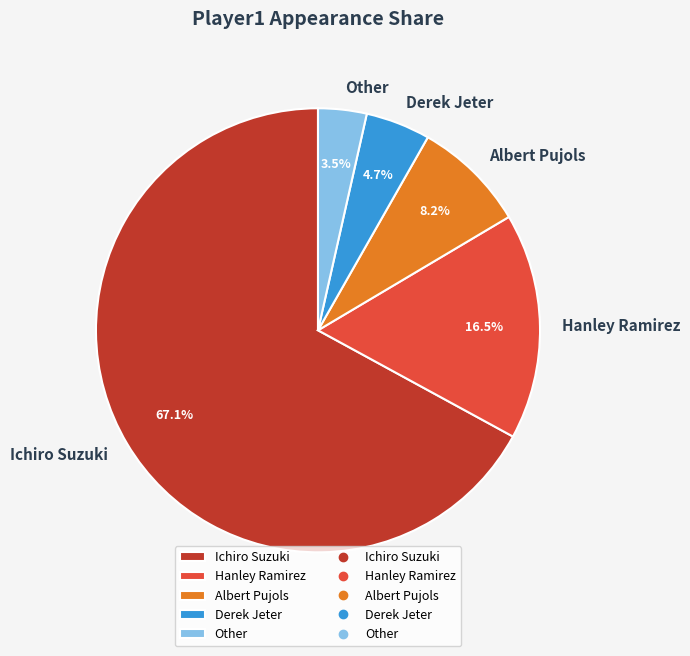

Rank the categories by value from highest to lowest.

Ichiro Suzuki, Hanley Ramirez, Albert Pujols, Derek Jeter, Other